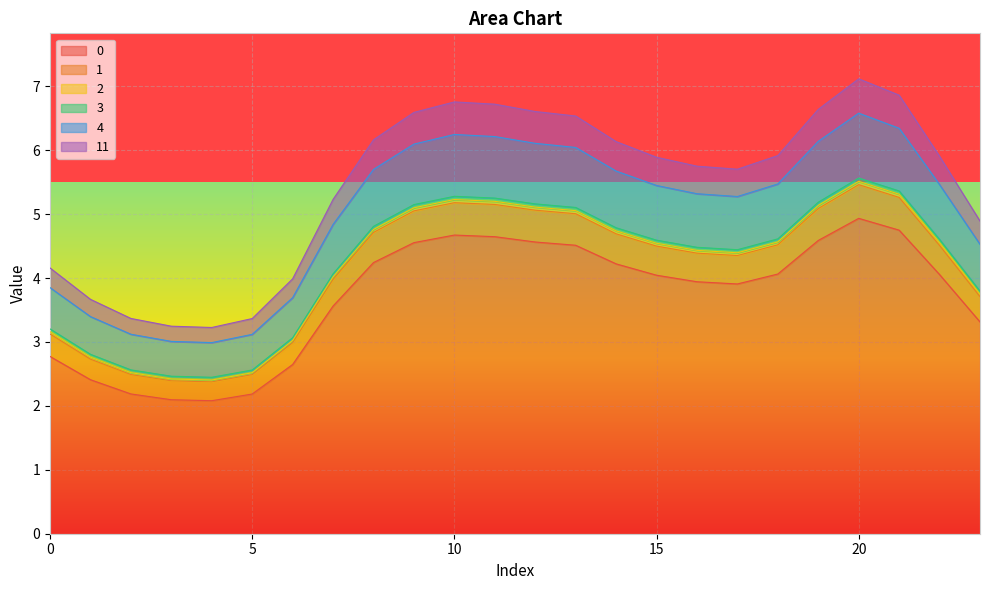

What is the sum of all 2 values?

99.2